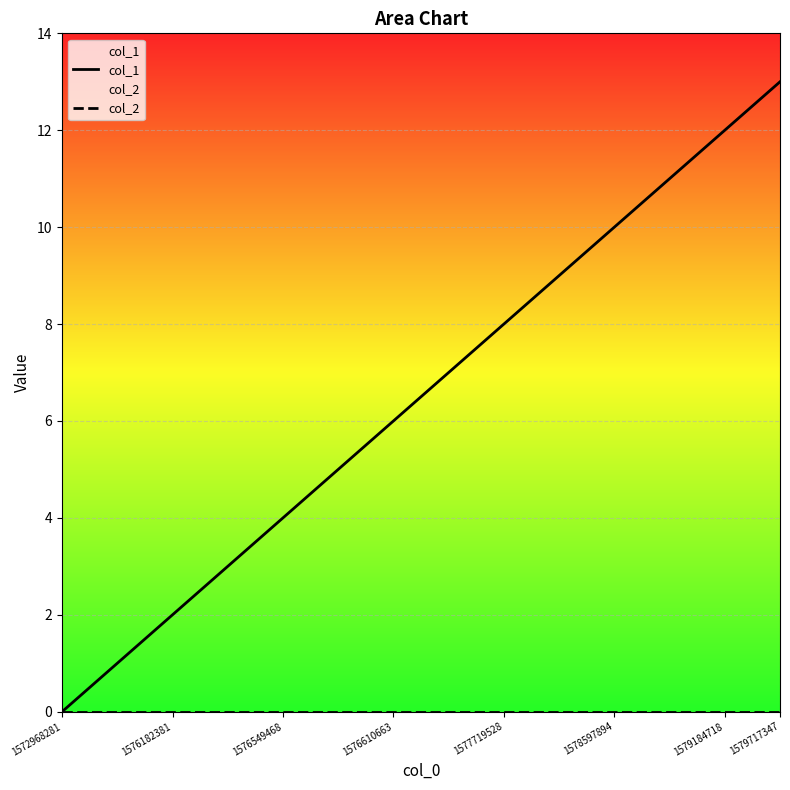

True or false: col_1 has a value of 2 at 1576549468.

False